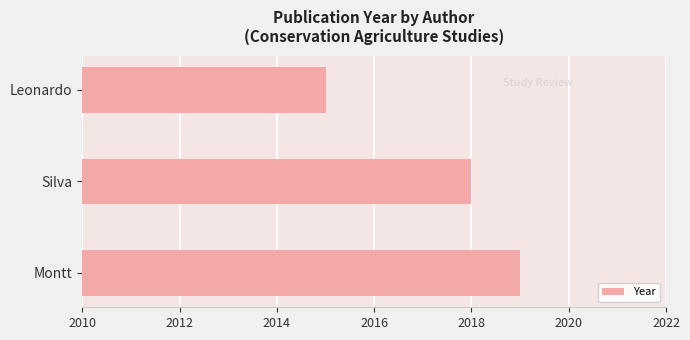

What is the greatest value displayed?

2019